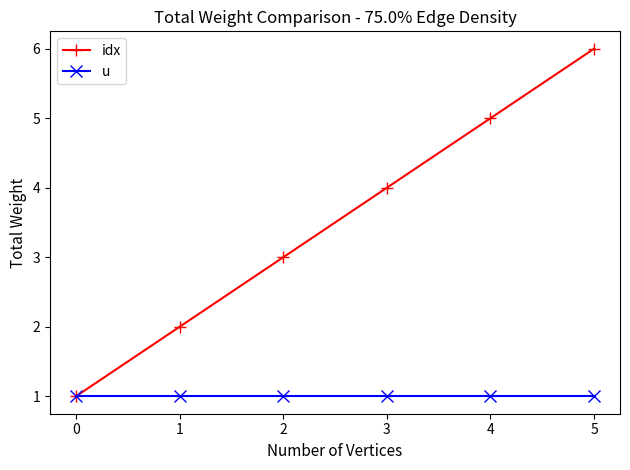

Rank the series by their maximum value, from lowest to highest.

u, idx